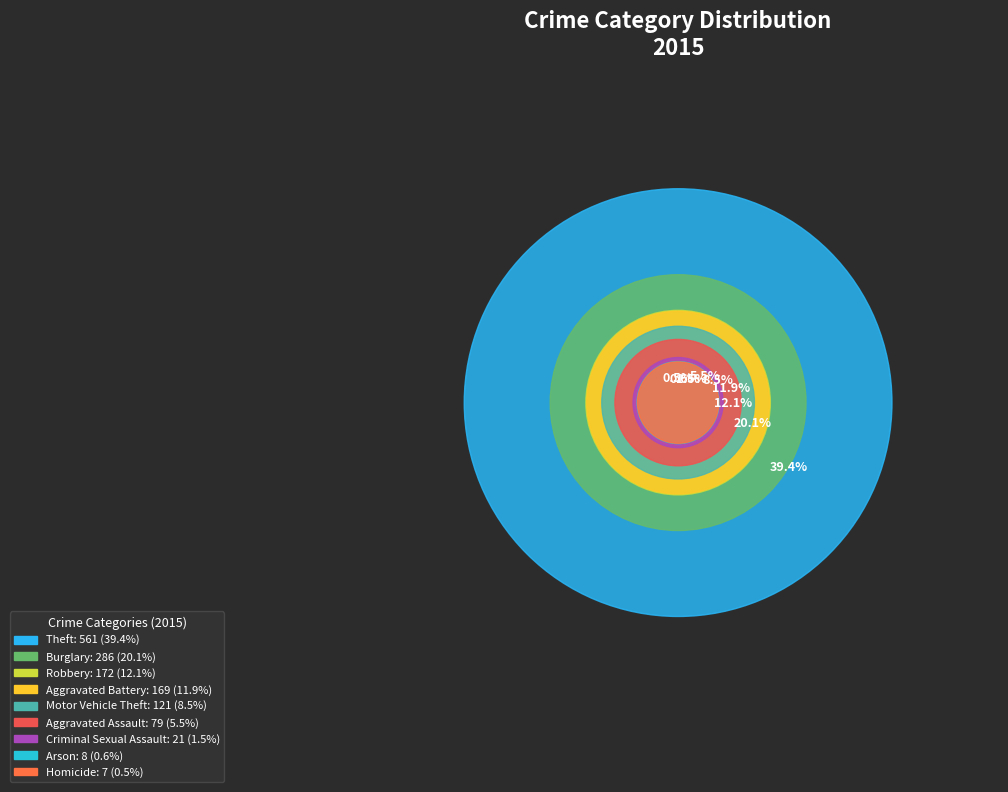

To the nearest percent, what is the difference between the Theft and Motor Vehicle Theft slice percentages?

31%